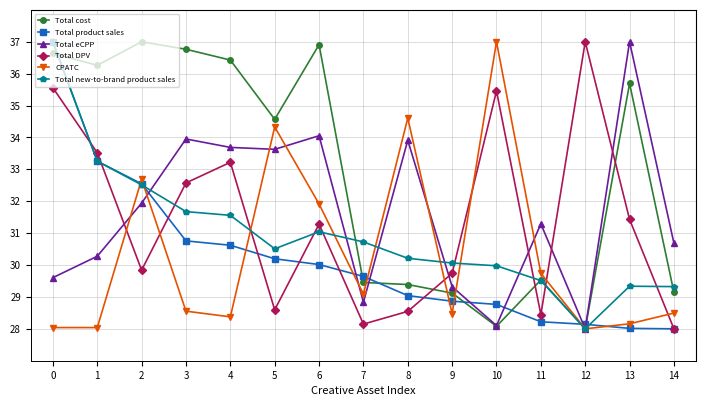

What is the value of the Total eCPP point at the 15th from the left?

30.7